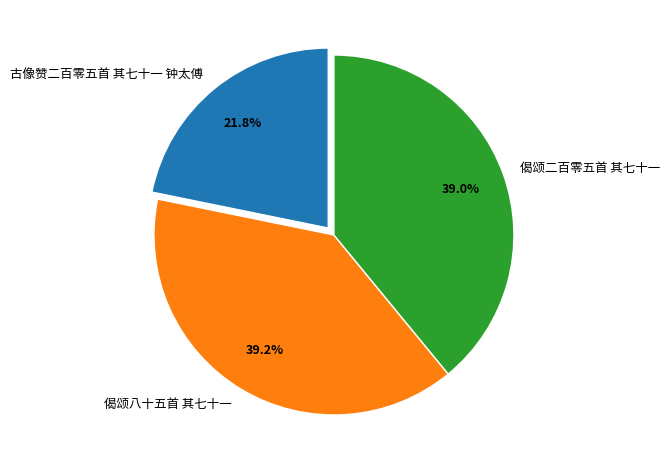

Is 偈颂八十五首 其七十一 the majority of the pie?

No